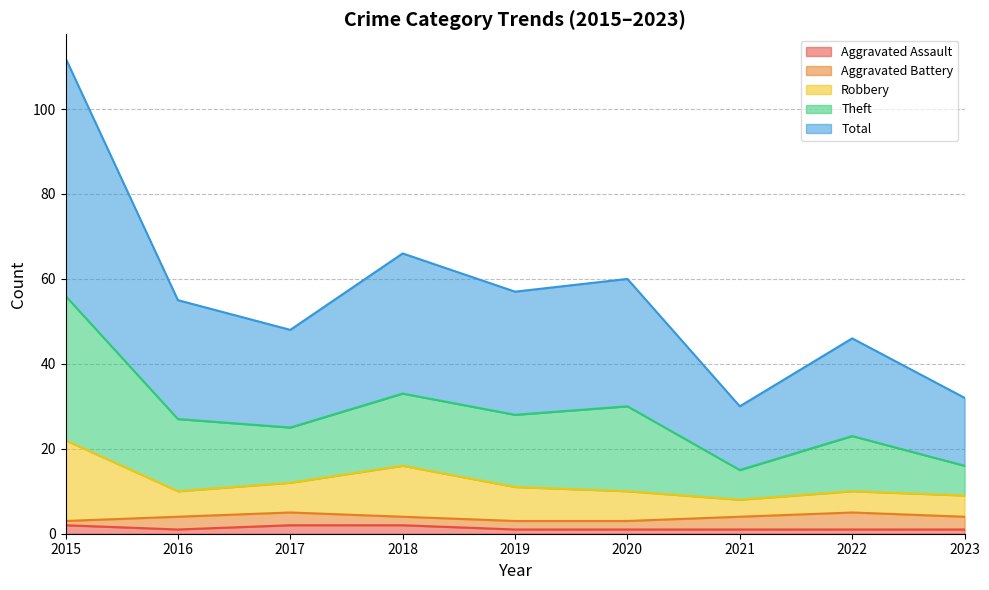

Does the chart have visible grid lines?

Yes